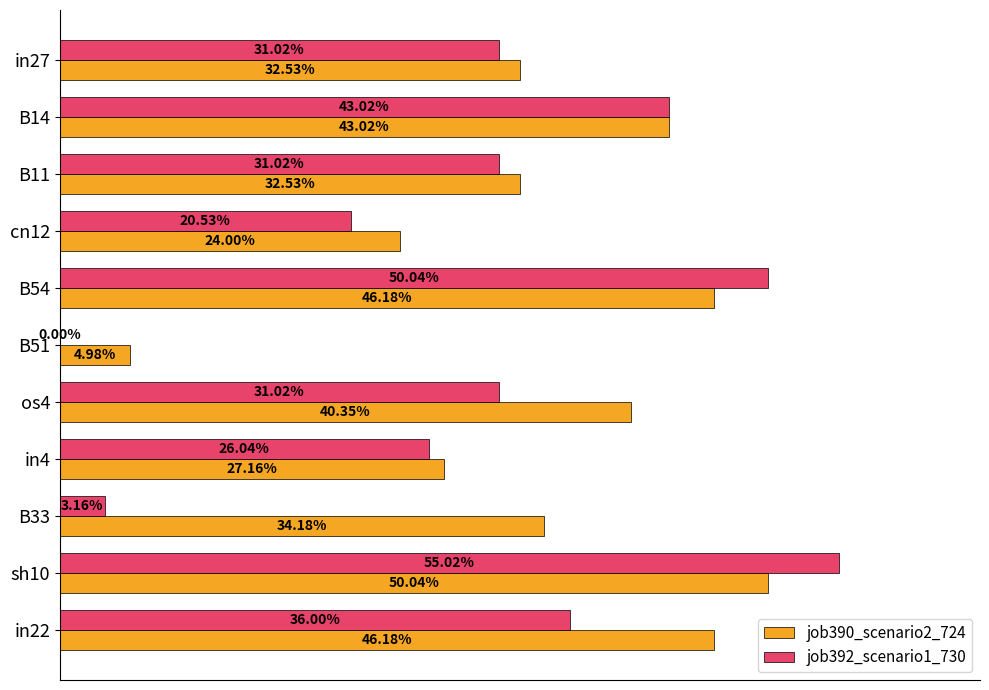

What are all the series names shown in the legend?

job390_scenario2_724, job392_scenario1_730